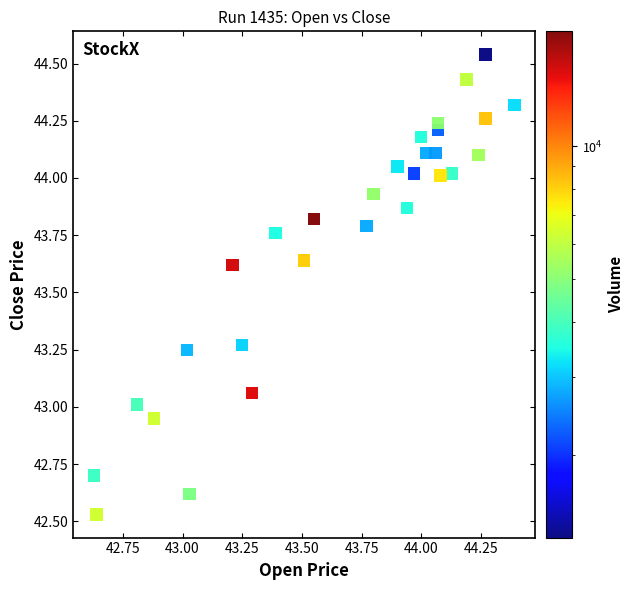

What is the range of Y values (max minus min)?

2.0